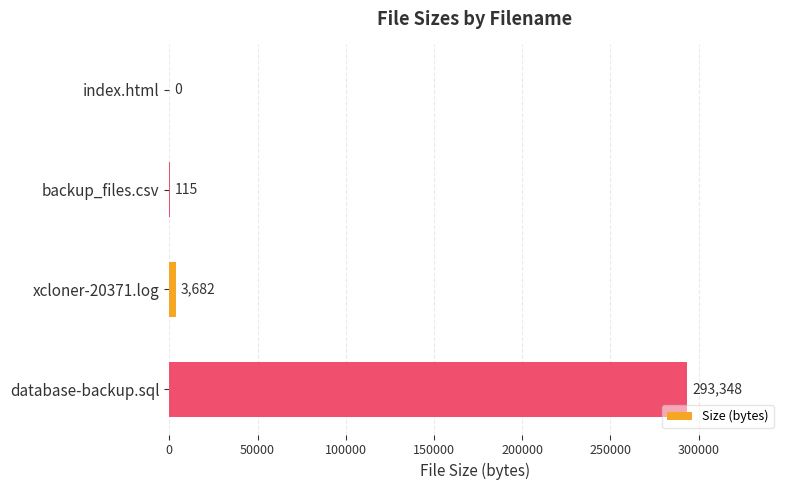

What is the sum of the values at backup_files.csv and xcloner-20371.log?

3797